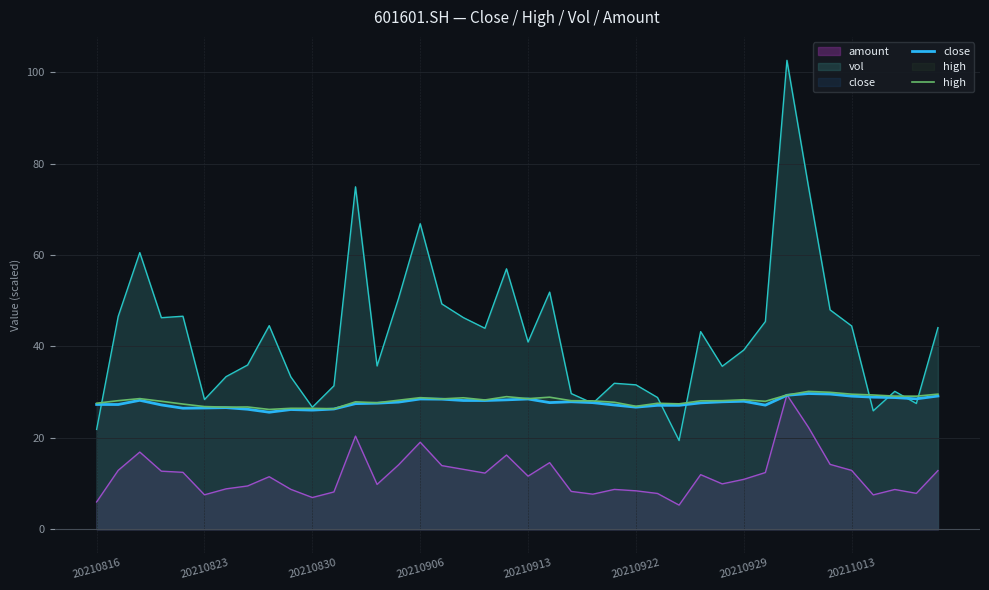

How many lines are shown in the chart?

4